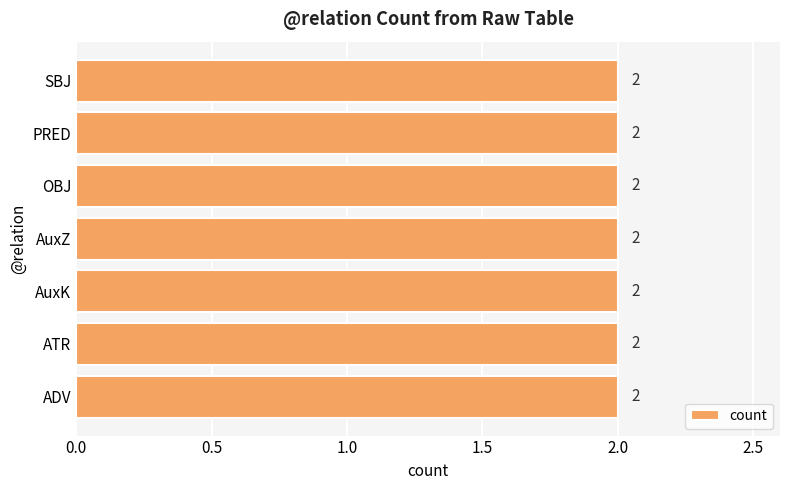

What is the smallest value displayed?

2